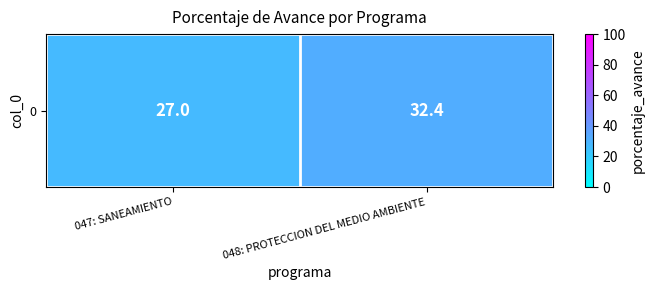

What is the average value?

29.7